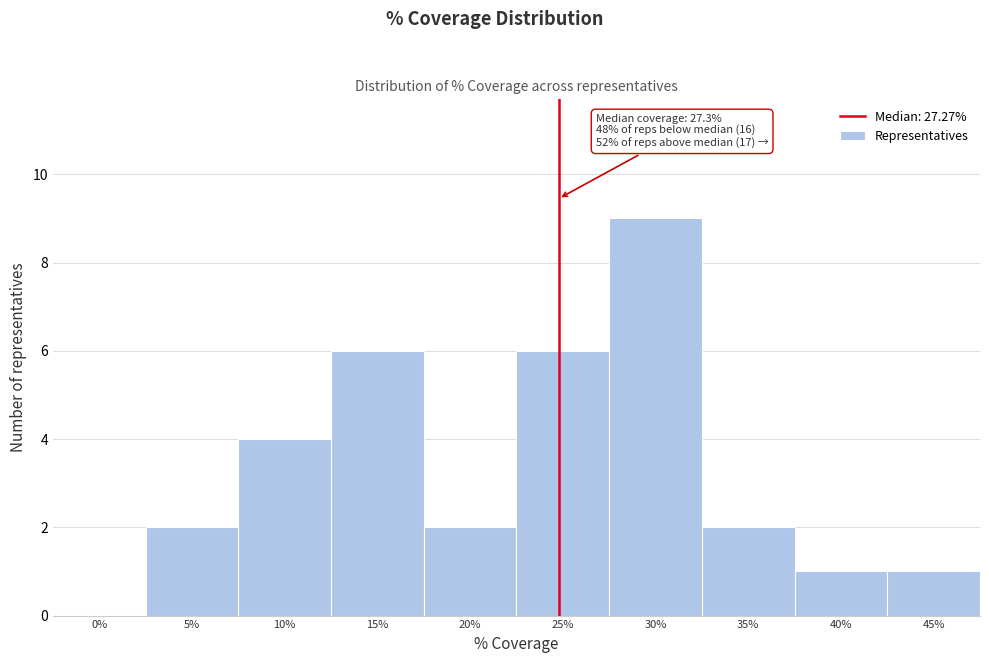

Reading right to left, extract all data points from this chart.

45%=1	40%=1	35%=2	30%=9	25%=6	20%=2	15%=6	10%=4	5%=2	0%=0